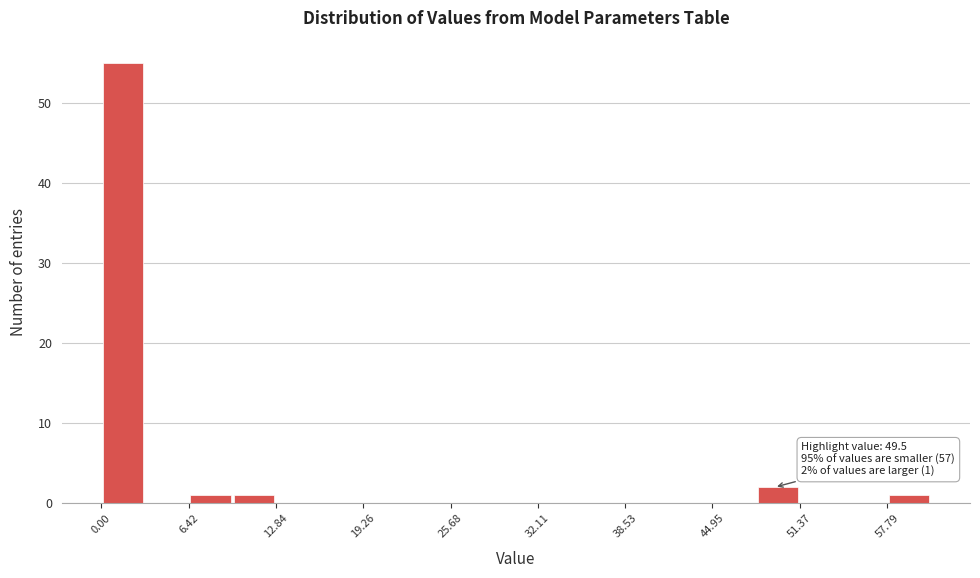

Read against the x-axis, roughly where is the centre of the tallest bar?

2